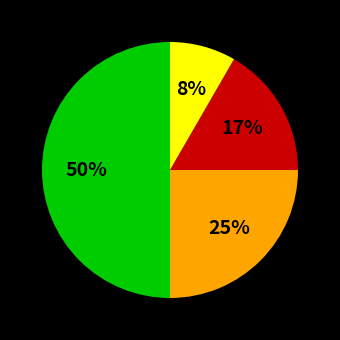

To the nearest percent, what is the difference between the largest and smallest slice percentages?

42%